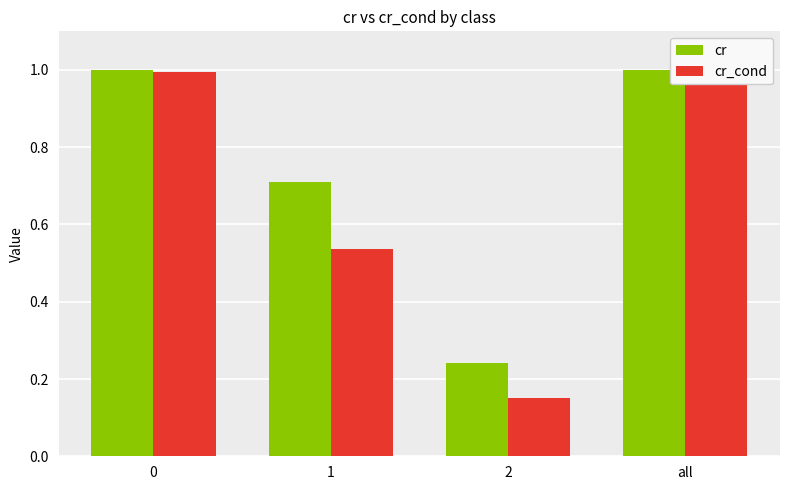

Which series changed the most between 1 and all?

cr_cond